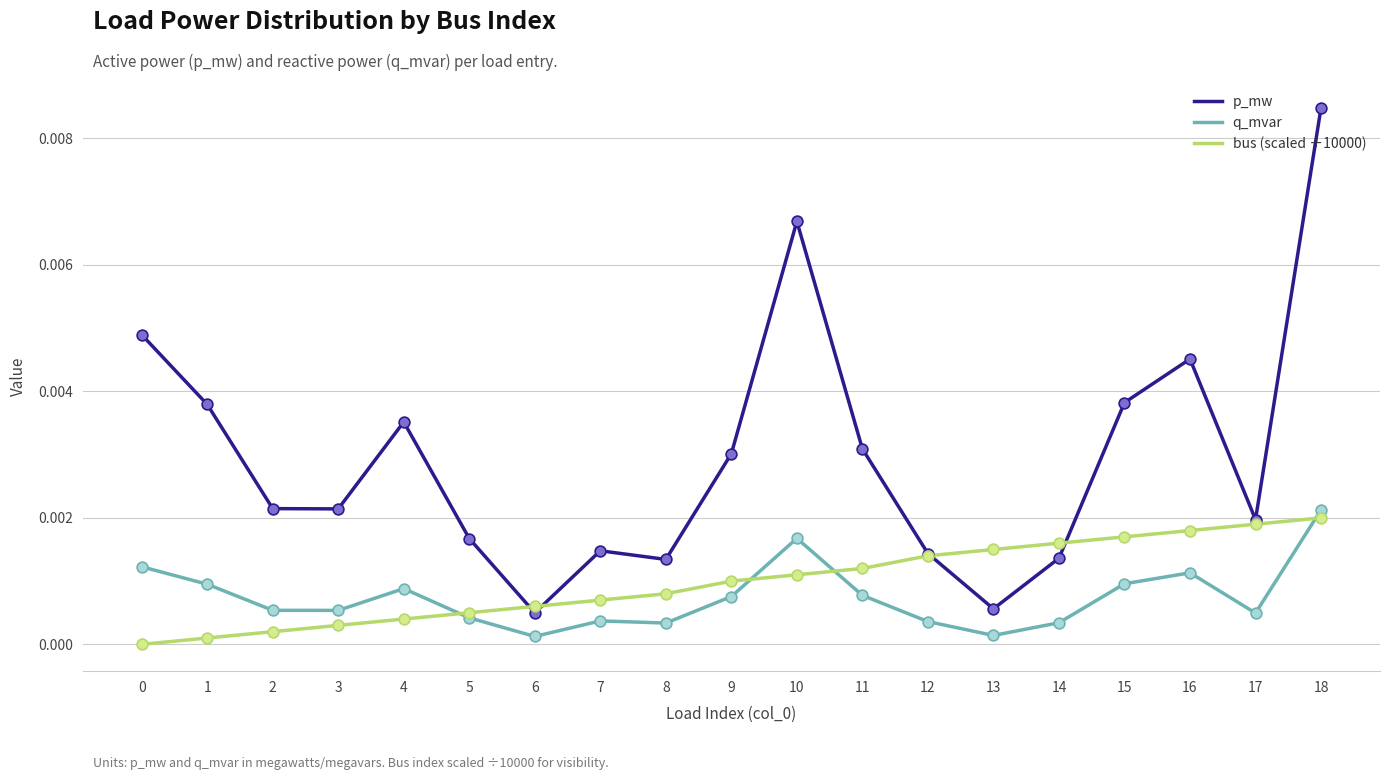

Which series has the largest total across all categories?

p_mw